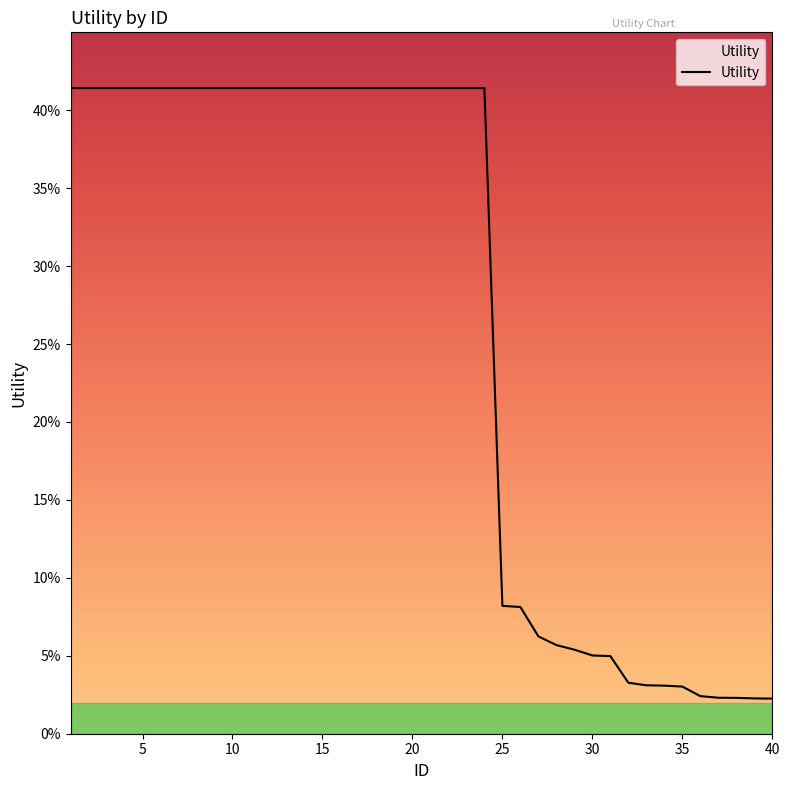

Does the chart have visible grid lines?

No